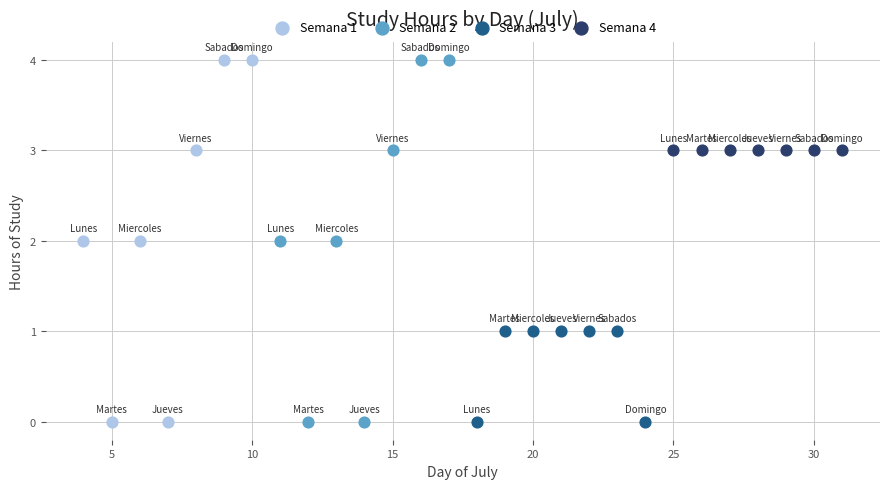

What are all the series names shown in the legend?

Semana 1, Semana 2, Semana 3, Semana 4